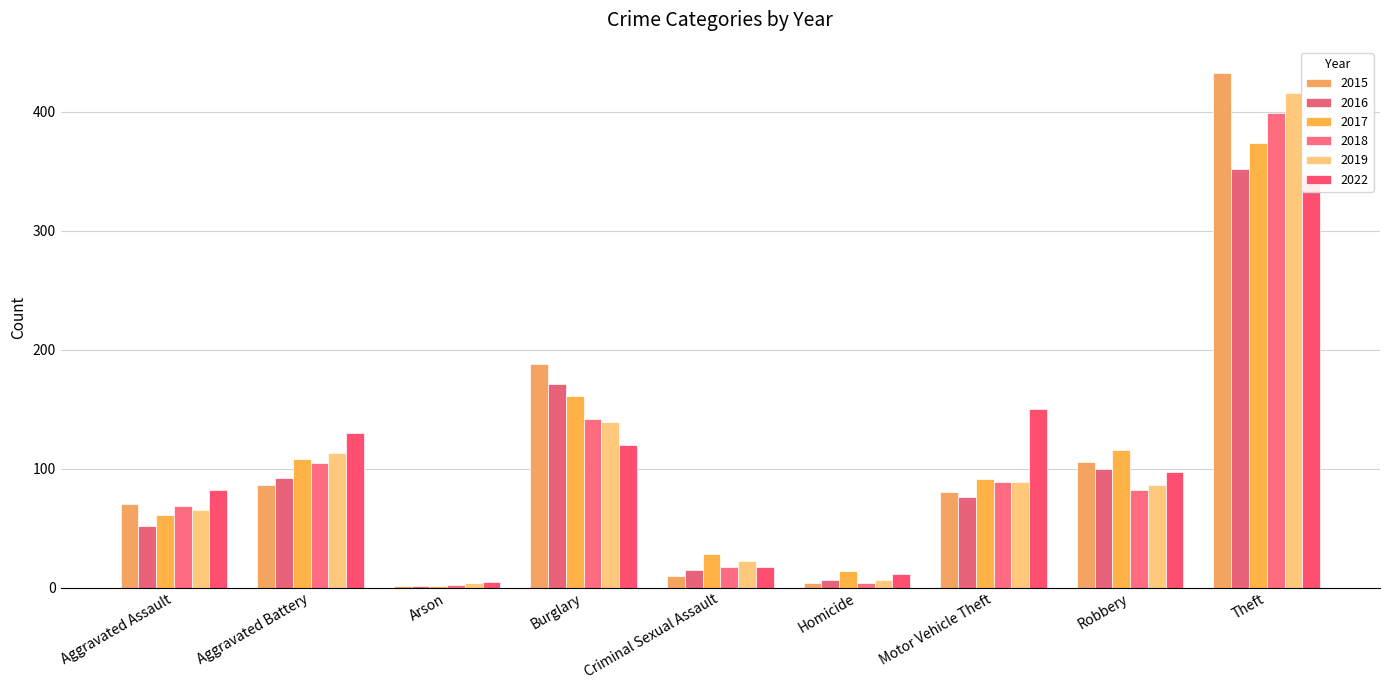

Rank the series at Aggravated Battery from highest to lowest value.

2022, 2019, 2017, 2018, 2016, 2015